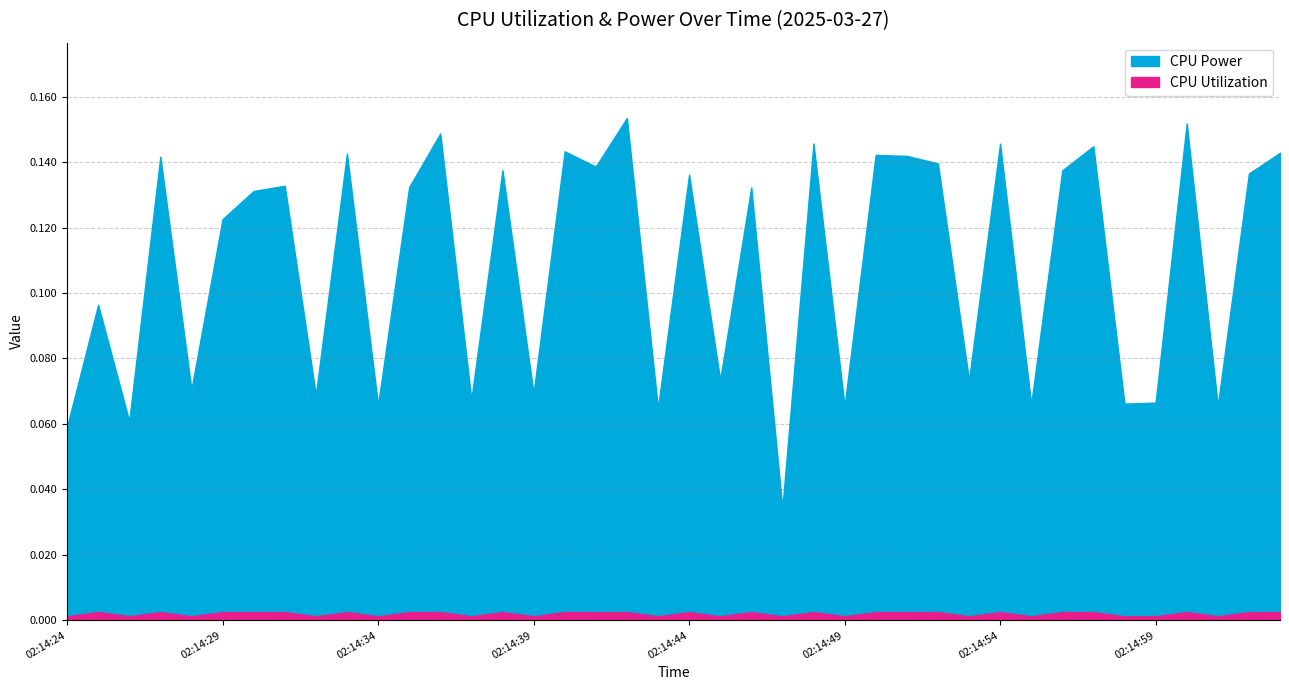

True or false: CPU Utilization and CPU Power cross at least once.

False